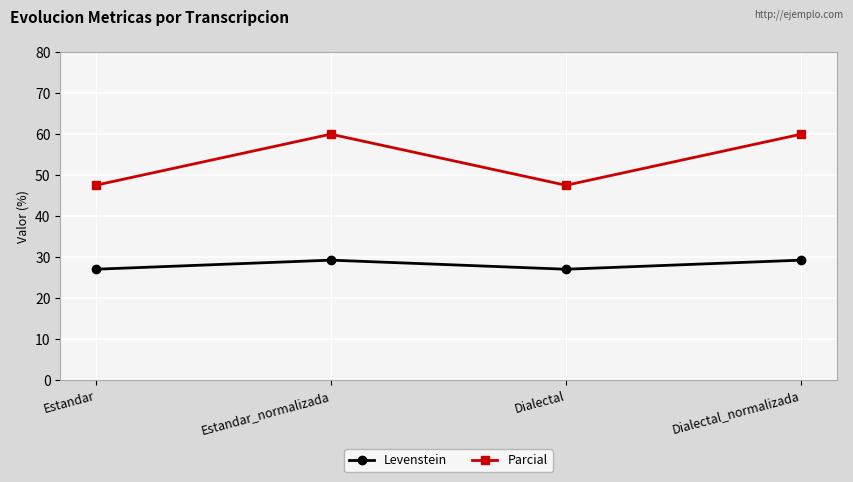

What are all the series names shown in the legend?

Levenstein, Parcial